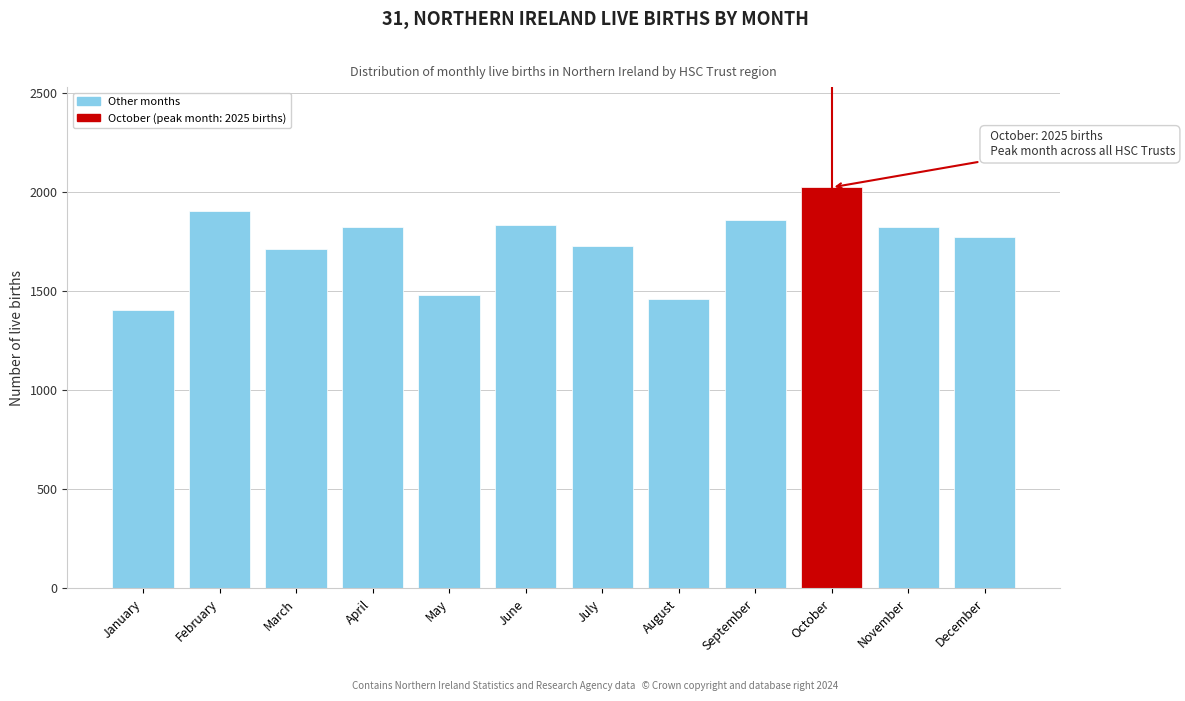

What is the value of the 9th bar from the left?

1858